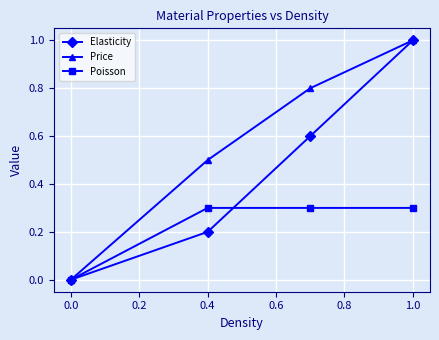

How many distinct data groups are displayed?

3